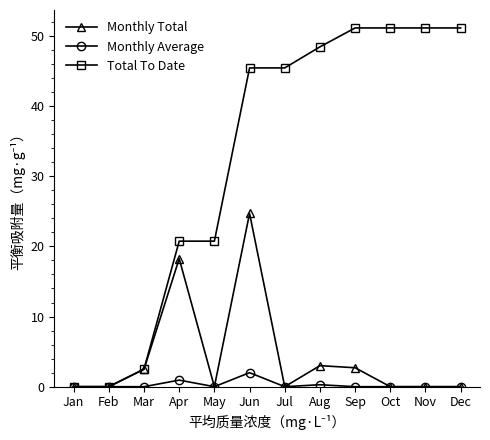

True or false: Monthly Average has more than 1 interior local peaks.

True